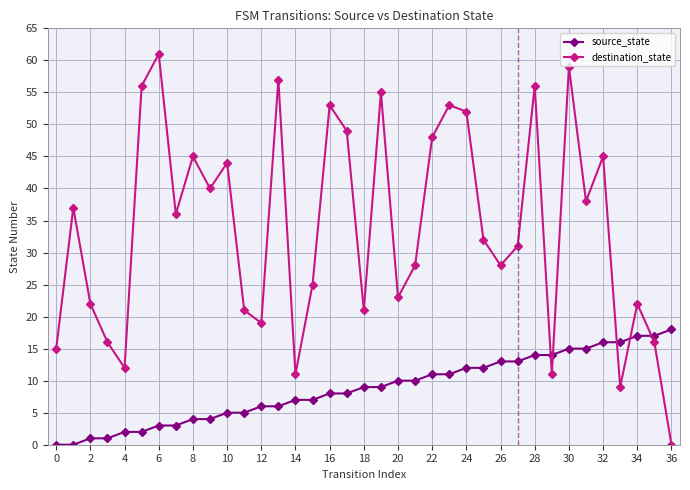

Reading left to right, extract all data points from this chart.

source_state: 0	0	1	1	2	2	3	3	4	4	5	5	6	6	7	7	8	8	9	9	10	10	11	11	12	12	13	13	14	14	15	15	16	16	17	17	18
destination_state: 15	37	22	16	12	56	61	36	45	40	44	21	19	57	11	25	53	49	21	55	23	28	48	53	52	32	28	31	56	11	59	38	45	9	22	16	0